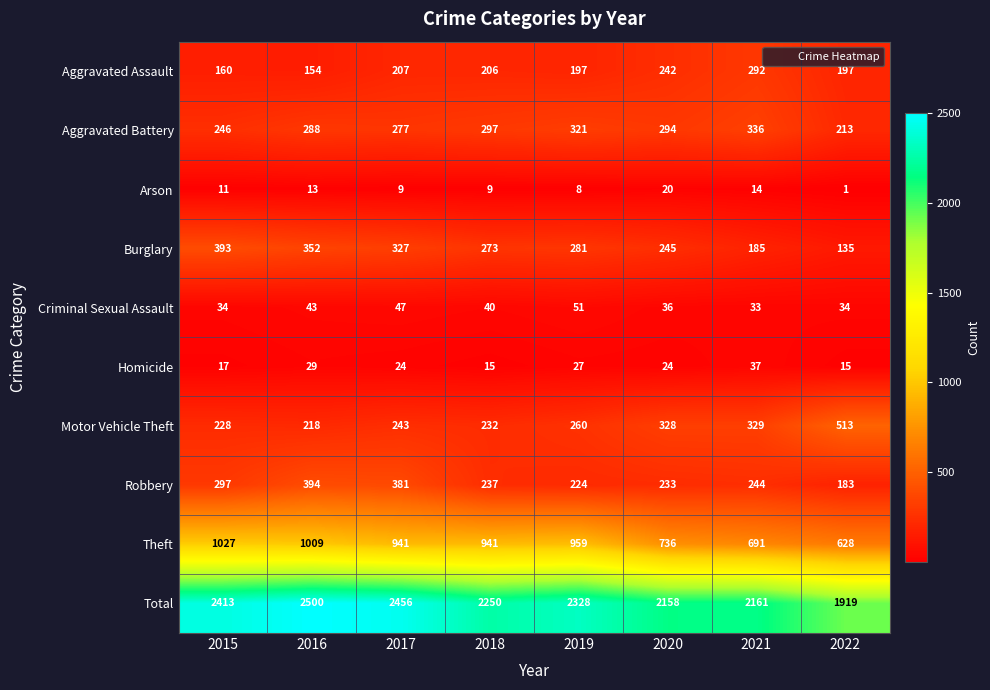

Between 2016 and 2019, which series saw the biggest shift?

Total